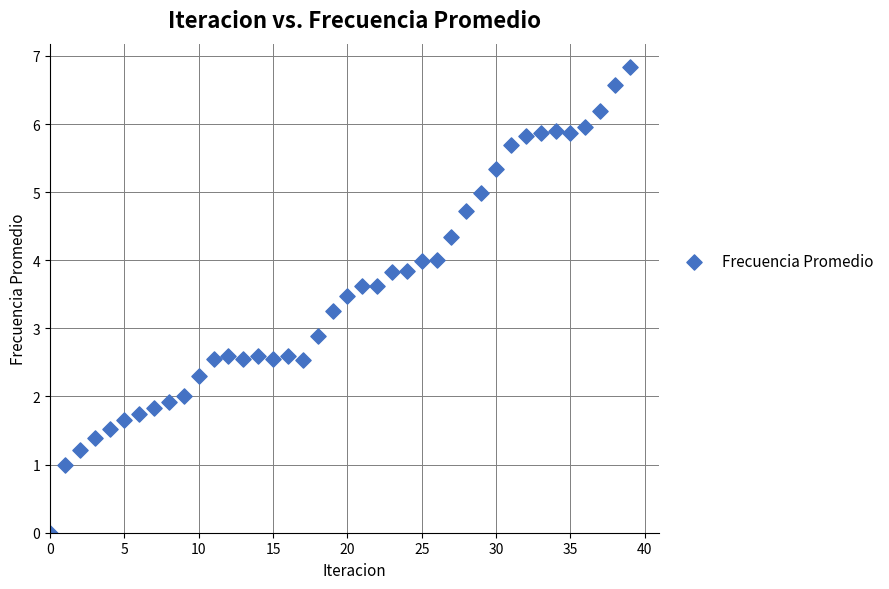

What is the range of Y values (max minus min)?

6.8